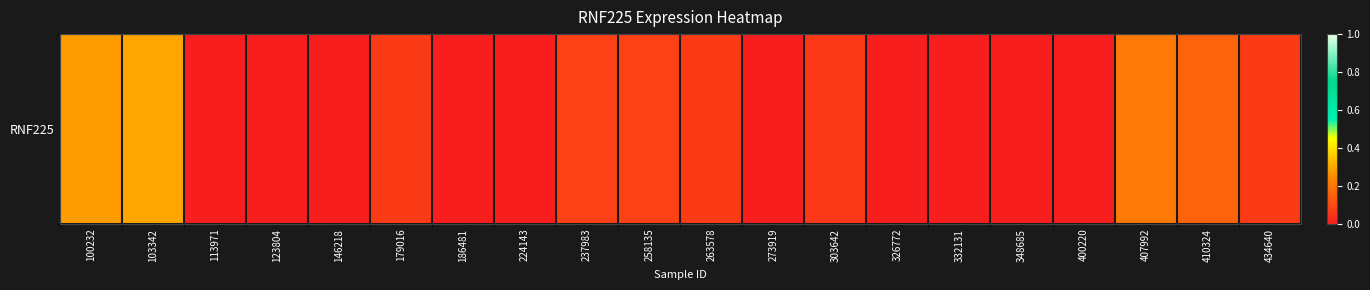

What is the average value?

0.1